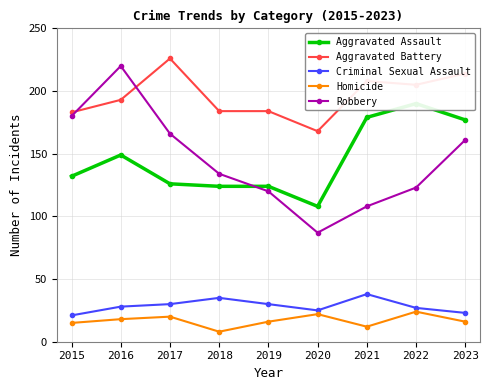

What is the value of the Aggravated Assault point at the 6th from the left?

108